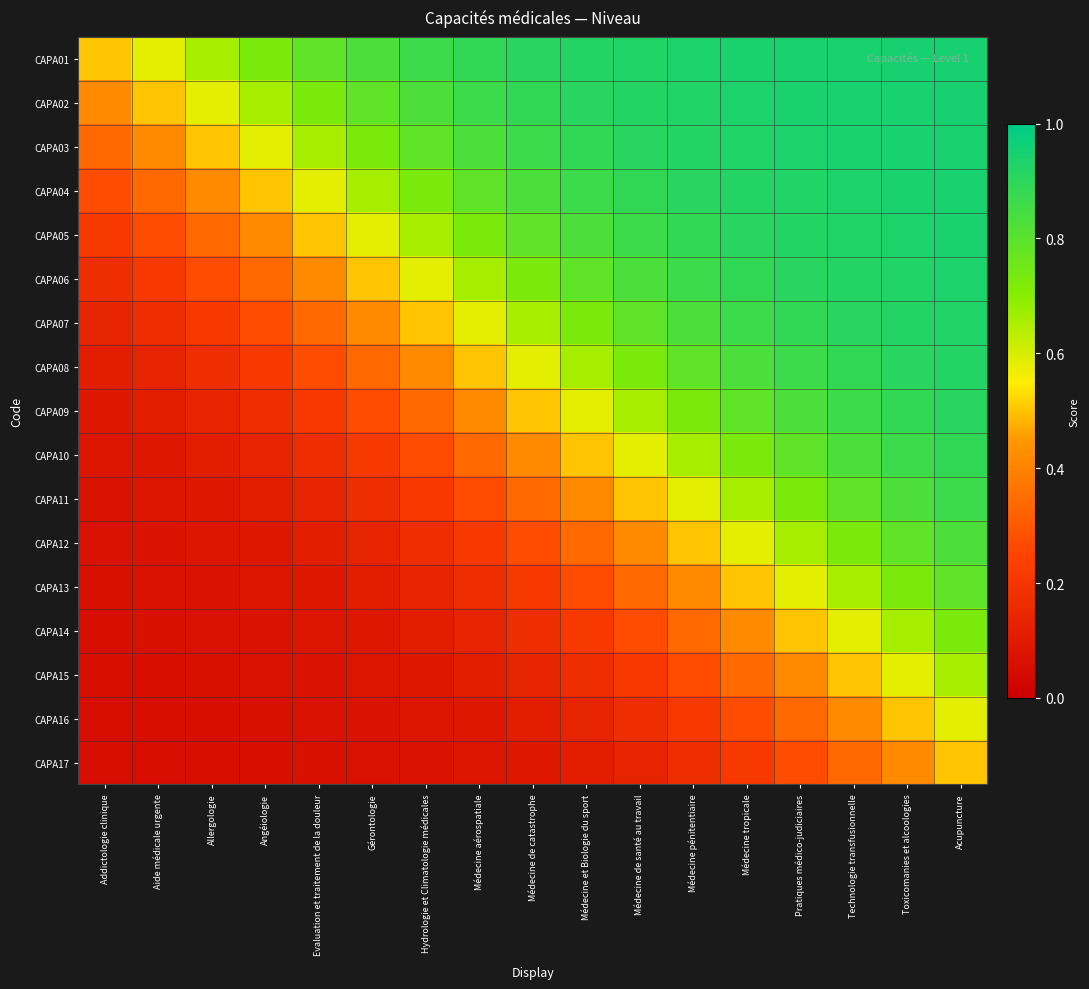

Reading right to left, transcribe all the data shown in this chart.

CAPA01: Acupuncture=0.9	Toxicomanies et alcoologies=0.9	Technologie transfusionnelle=0.9	Pratiques médico-judiciaires=0.9	Médecine tropicale=0.9	Médecine pénitentiaire=0.9	Médecine de santé au travail=0.9	Médecine et Biologie du sport=0.9	Médecine de catastrophe=0.9	Médecine aérospatiale=0.9	Hydrologie et Climatologie médicales=0.9	Gérontologie=0.8	Evaluation et traitement de la douleur=0.8	Angéiologie=0.7	Allergologie=0.7	Aide médicale urgente=0.6	Addictologie clinique=0.5
CAPA02: Acupuncture=0.9	Toxicomanies et alcoologies=0.9	Technologie transfusionnelle=0.9	Pratiques médico-judiciaires=0.9	Médecine tropicale=0.9	Médecine pénitentiaire=0.9	Médecine de santé au travail=0.9	Médecine et Biologie du sport=0.9	Médecine de catastrophe=0.9	Médecine aérospatiale=0.9	Hydrologie et Climatologie médicales=0.8	Gérontologie=0.8	Evaluation et traitement de la douleur=0.7	Angéiologie=0.7	Allergologie=0.6	Aide médicale urgente=0.5	Addictologie clinique=0.4
CAPA03: Acupuncture=0.9	Toxicomanies et alcoologies=0.9	Technologie transfusionnelle=0.9	Pratiques médico-judiciaires=0.9	Médecine tropicale=0.9	Médecine pénitentiaire=0.9	Médecine de santé au travail=0.9	Médecine et Biologie du sport=0.9	Médecine de catastrophe=0.9	Médecine aérospatiale=0.8	Hydrologie et Climatologie médicales=0.8	Gérontologie=0.7	Evaluation et traitement de la douleur=0.7	Angéiologie=0.6	Allergologie=0.5	Aide médicale urgente=0.4	Addictologie clinique=0.3
CAPA04: Acupuncture=0.9	Toxicomanies et alcoologies=0.9	Technologie transfusionnelle=0.9	Pratiques médico-judiciaires=0.9	Médecine tropicale=0.9	Médecine pénitentiaire=0.9	Médecine de santé au travail=0.9	Médecine et Biologie du sport=0.9	Médecine de catastrophe=0.8	Médecine aérospatiale=0.8	Hydrologie et Climatologie médicales=0.7	Gérontologie=0.7	Evaluation et traitement de la douleur=0.6	Angéiologie=0.5	Allergologie=0.4	Aide médicale urgente=0.3	Addictologie clinique=0.3
CAPA05: Acupuncture=0.9	Toxicomanies et alcoologies=0.9	Technologie transfusionnelle=0.9	Pratiques médico-judiciaires=0.9	Médecine tropicale=0.9	Médecine pénitentiaire=0.9	Médecine de santé au travail=0.9	Médecine et Biologie du sport=0.8	Médecine de catastrophe=0.8	Médecine aérospatiale=0.7	Hydrologie et Climatologie médicales=0.7	Gérontologie=0.6	Evaluation et traitement de la douleur=0.5	Angéiologie=0.4	Allergologie=0.3	Aide médicale urgente=0.3	Addictologie clinique=0.2
CAPA06: Acupuncture=0.9	Toxicomanies et alcoologies=0.9	Technologie transfusionnelle=0.9	Pratiques médico-judiciaires=0.9	Médecine tropicale=0.9	Médecine pénitentiaire=0.9	Médecine de santé au travail=0.8	Médecine et Biologie du sport=0.8	Médecine de catastrophe=0.7	Médecine aérospatiale=0.7	Hydrologie et Climatologie médicales=0.6	Gérontologie=0.5	Evaluation et traitement de la douleur=0.4	Angéiologie=0.3	Allergologie=0.3	Aide médicale urgente=0.2	Addictologie clinique=0.2
CAPA07: Acupuncture=0.9	Toxicomanies et alcoologies=0.9	Technologie transfusionnelle=0.9	Pratiques médico-judiciaires=0.9	Médecine tropicale=0.9	Médecine pénitentiaire=0.8	Médecine de santé au travail=0.8	Médecine et Biologie du sport=0.7	Médecine de catastrophe=0.7	Médecine aérospatiale=0.6	Hydrologie et Climatologie médicales=0.5	Gérontologie=0.4	Evaluation et traitement de la douleur=0.3	Angéiologie=0.3	Allergologie=0.2	Aide médicale urgente=0.2	Addictologie clinique=0.1
CAPA08: Acupuncture=0.9	Toxicomanies et alcoologies=0.9	Technologie transfusionnelle=0.9	Pratiques médico-judiciaires=0.9	Médecine tropicale=0.8	Médecine pénitentiaire=0.8	Médecine de santé au travail=0.7	Médecine et Biologie du sport=0.7	Médecine de catastrophe=0.6	Médecine aérospatiale=0.5	Hydrologie et Climatologie médicales=0.4	Gérontologie=0.3	Evaluation et traitement de la douleur=0.3	Angéiologie=0.2	Allergologie=0.2	Aide médicale urgente=0.1	Addictologie clinique=0.1
CAPA09: Acupuncture=0.9	Toxicomanies et alcoologies=0.9	Technologie transfusionnelle=0.9	Pratiques médico-judiciaires=0.8	Médecine tropicale=0.8	Médecine pénitentiaire=0.7	Médecine de santé au travail=0.7	Médecine et Biologie du sport=0.6	Médecine de catastrophe=0.5	Médecine aérospatiale=0.4	Hydrologie et Climatologie médicales=0.3	Gérontologie=0.3	Evaluation et traitement de la douleur=0.2	Angéiologie=0.2	Allergologie=0.1	Aide médicale urgente=0.1	Addictologie clinique=0.1
CAPA10: Acupuncture=0.9	Toxicomanies et alcoologies=0.9	Technologie transfusionnelle=0.8	Pratiques médico-judiciaires=0.8	Médecine tropicale=0.7	Médecine pénitentiaire=0.7	Médecine de santé au travail=0.6	Médecine et Biologie du sport=0.5	Médecine de catastrophe=0.4	Médecine aérospatiale=0.3	Hydrologie et Climatologie médicales=0.3	Gérontologie=0.2	Evaluation et traitement de la douleur=0.2	Angéiologie=0.1	Allergologie=0.1	Aide médicale urgente=0.1	Addictologie clinique=0.1
CAPA11: Acupuncture=0.9	Toxicomanies et alcoologies=0.8	Technologie transfusionnelle=0.8	Pratiques médico-judiciaires=0.7	Médecine tropicale=0.7	Médecine pénitentiaire=0.6	Médecine de santé au travail=0.5	Médecine et Biologie du sport=0.4	Médecine de catastrophe=0.3	Médecine aérospatiale=0.3	Hydrologie et Climatologie médicales=0.2	Gérontologie=0.2	Evaluation et traitement de la douleur=0.1	Angéiologie=0.1	Allergologie=0.1	Aide médicale urgente=0.1	Addictologie clinique=0.1
CAPA12: Acupuncture=0.8	Toxicomanies et alcoologies=0.8	Technologie transfusionnelle=0.7	Pratiques médico-judiciaires=0.7	Médecine tropicale=0.6	Médecine pénitentiaire=0.5	Médecine de santé au travail=0.4	Médecine et Biologie du sport=0.3	Médecine de catastrophe=0.3	Médecine aérospatiale=0.2	Hydrologie et Climatologie médicales=0.2	Gérontologie=0.1	Evaluation et traitement de la douleur=0.1	Angéiologie=0.1	Allergologie=0.1	Aide médicale urgente=0.1	Addictologie clinique=0.1
CAPA13: Acupuncture=0.8	Toxicomanies et alcoologies=0.7	Technologie transfusionnelle=0.7	Pratiques médico-judiciaires=0.6	Médecine tropicale=0.5	Médecine pénitentiaire=0.4	Médecine de santé au travail=0.3	Médecine et Biologie du sport=0.3	Médecine de catastrophe=0.2	Médecine aérospatiale=0.2	Hydrologie et Climatologie médicales=0.1	Gérontologie=0.1	Evaluation et traitement de la douleur=0.1	Angéiologie=0.1	Allergologie=0.1	Aide médicale urgente=0.1	Addictologie clinique=0.1
CAPA14: Acupuncture=0.7	Toxicomanies et alcoologies=0.7	Technologie transfusionnelle=0.6	Pratiques médico-judiciaires=0.5	Médecine tropicale=0.4	Médecine pénitentiaire=0.3	Médecine de santé au travail=0.3	Médecine et Biologie du sport=0.2	Médecine de catastrophe=0.2	Médecine aérospatiale=0.1	Hydrologie et Climatologie médicales=0.1	Gérontologie=0.1	Evaluation et traitement de la douleur=0.1	Angéiologie=0.1	Allergologie=0.1	Aide médicale urgente=0.1	Addictologie clinique=0.1
CAPA15: Acupuncture=0.7	Toxicomanies et alcoologies=0.6	Technologie transfusionnelle=0.5	Pratiques médico-judiciaires=0.4	Médecine tropicale=0.3	Médecine pénitentiaire=0.3	Médecine de santé au travail=0.2	Médecine et Biologie du sport=0.2	Médecine de catastrophe=0.1	Médecine aérospatiale=0.1	Hydrologie et Climatologie médicales=0.1	Gérontologie=0.1	Evaluation et traitement de la douleur=0.1	Angéiologie=0.1	Allergologie=0.1	Aide médicale urgente=0.1	Addictologie clinique=0.1
CAPA16: Acupuncture=0.6	Toxicomanies et alcoologies=0.5	Technologie transfusionnelle=0.4	Pratiques médico-judiciaires=0.3	Médecine tropicale=0.3	Médecine pénitentiaire=0.2	Médecine de santé au travail=0.2	Médecine et Biologie du sport=0.1	Médecine de catastrophe=0.1	Médecine aérospatiale=0.1	Hydrologie et Climatologie médicales=0.1	Gérontologie=0.1	Evaluation et traitement de la douleur=0.1	Angéiologie=0.1	Allergologie=0.1	Aide médicale urgente=0.1	Addictologie clinique=0.1
CAPA17: Acupuncture=0.5	Toxicomanies et alcoologies=0.4	Technologie transfusionnelle=0.3	Pratiques médico-judiciaires=0.3	Médecine tropicale=0.2	Médecine pénitentiaire=0.2	Médecine de santé au travail=0.1	Médecine et Biologie du sport=0.1	Médecine de catastrophe=0.1	Médecine aérospatiale=0.1	Hydrologie et Climatologie médicales=0.1	Gérontologie=0.1	Evaluation et traitement de la douleur=0.1	Angéiologie=0.1	Allergologie=0.1	Aide médicale urgente=0.1	Addictologie clinique=0.1